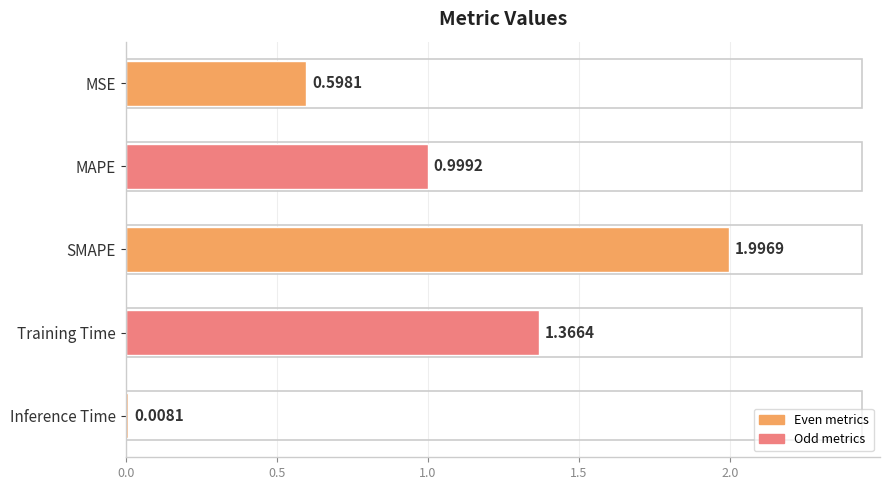

Rank the categories by value from highest to lowest.

SMAPE, Training Time, MAPE, MSE, Inference Time